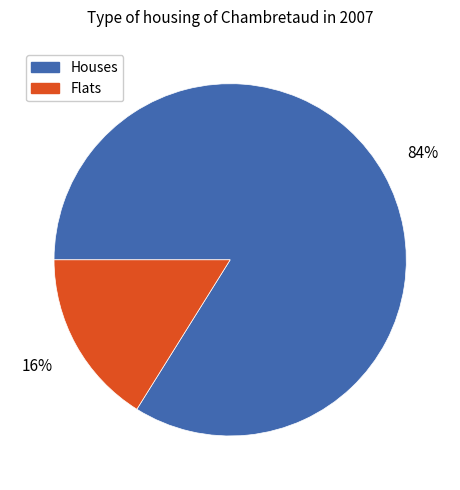

To the nearest percent, what is the difference between the largest and smallest slice percentages?

68%